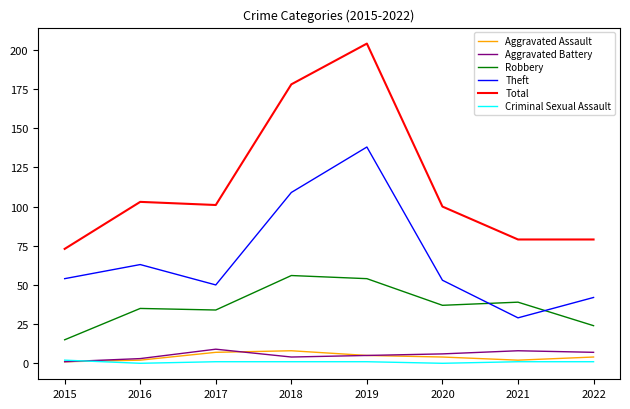

True or false: Theft and Aggravated Assault cross at least once.

False